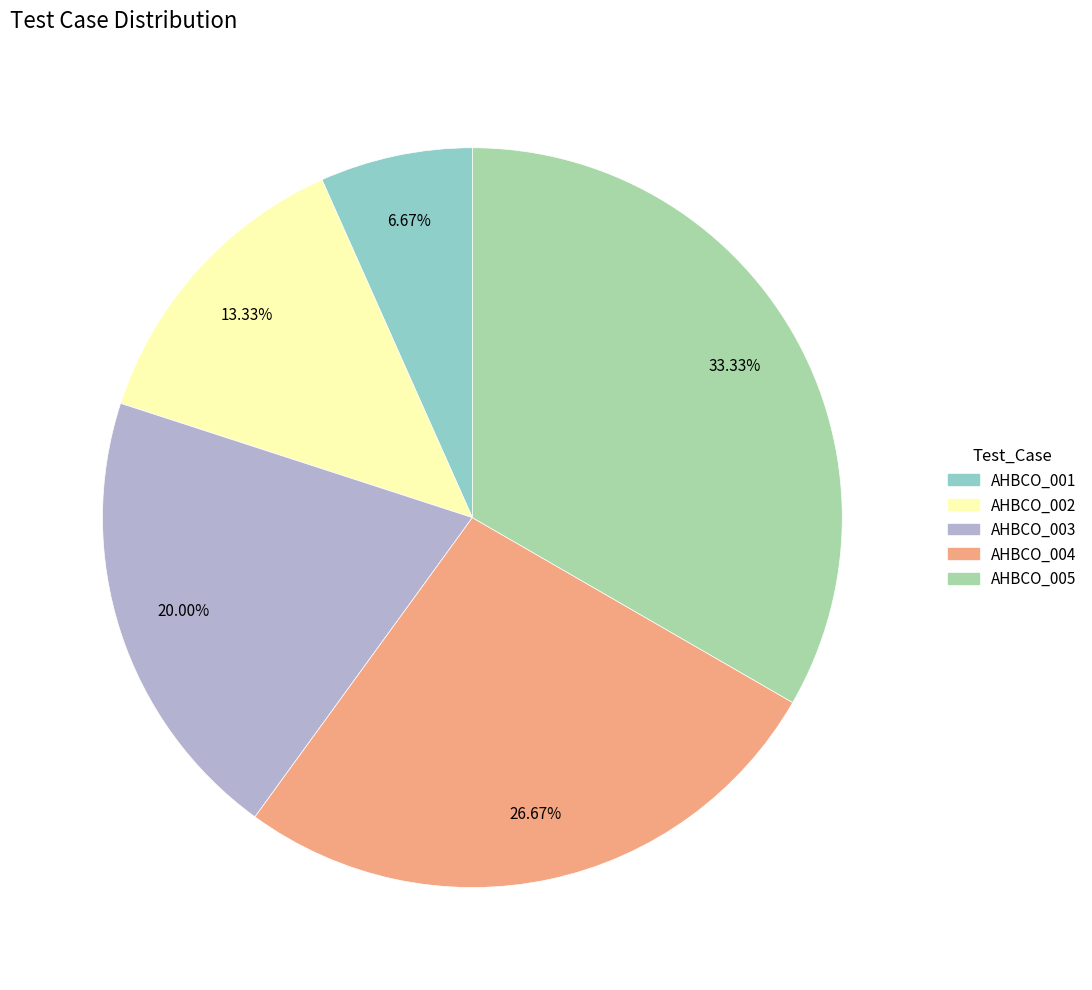

Does any single category account for the majority?

No